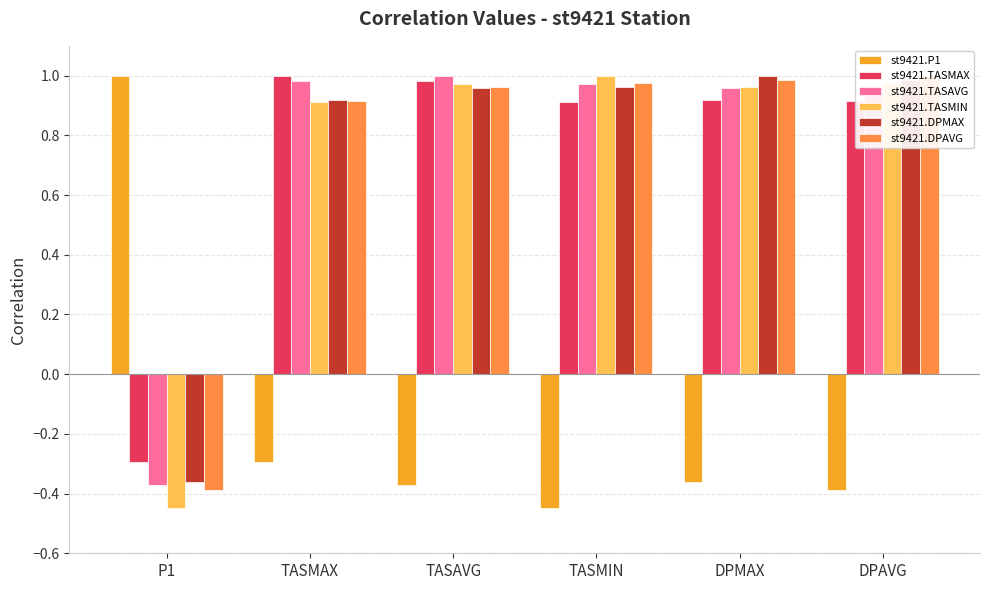

What is the minimum value shown in the chart?

-0.4